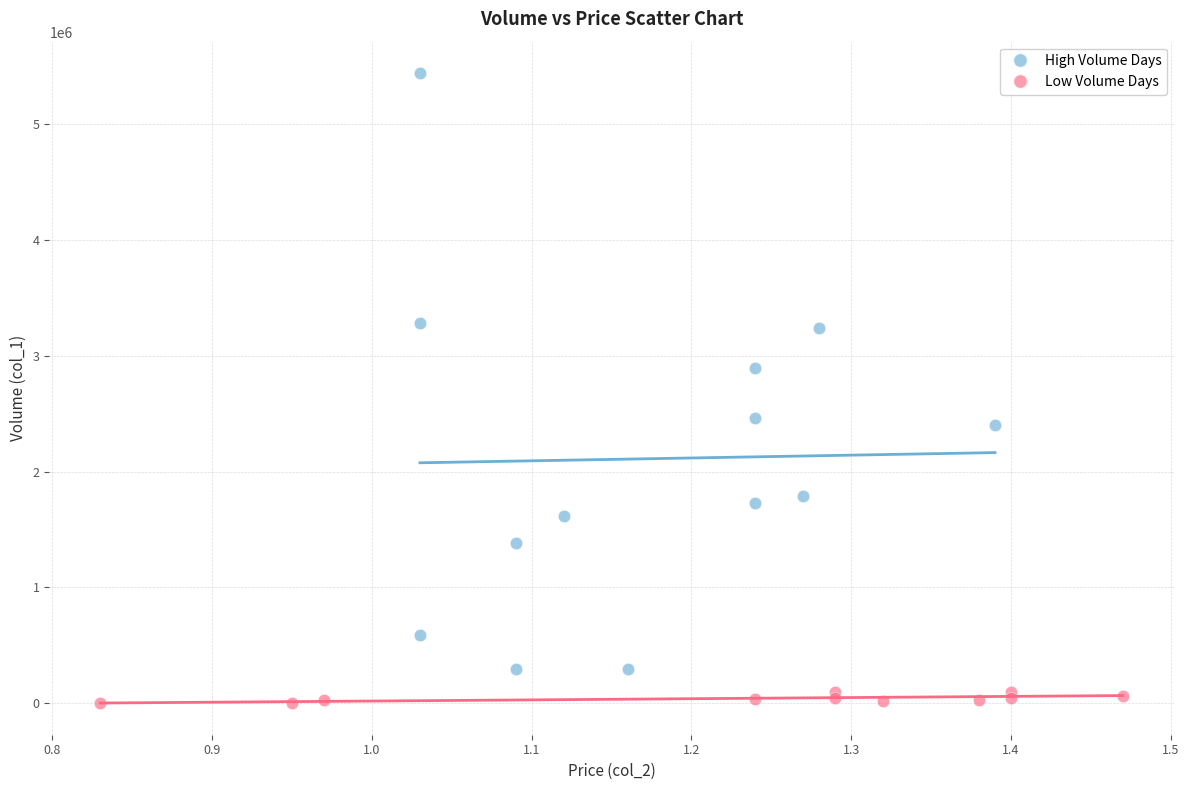

Which series reaches the maximum Y coordinate?

High Volume Days